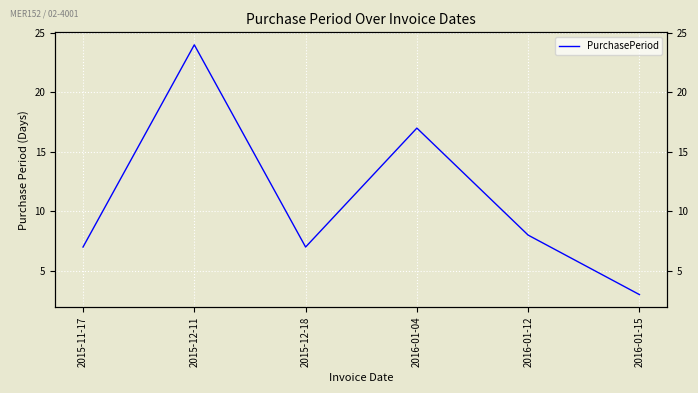

What is the ratio of the value at 2016-01-12 to the value at 2015-11-17?

1.1